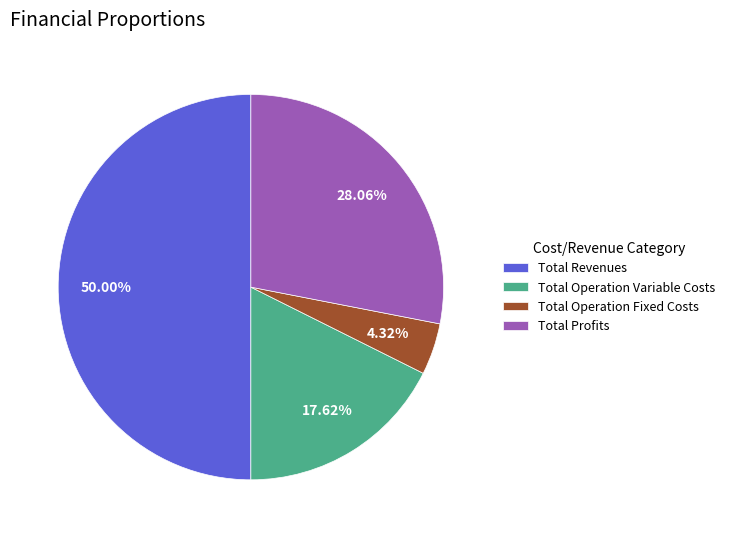

Is it true that Total Profits is 20% of the pie?

False